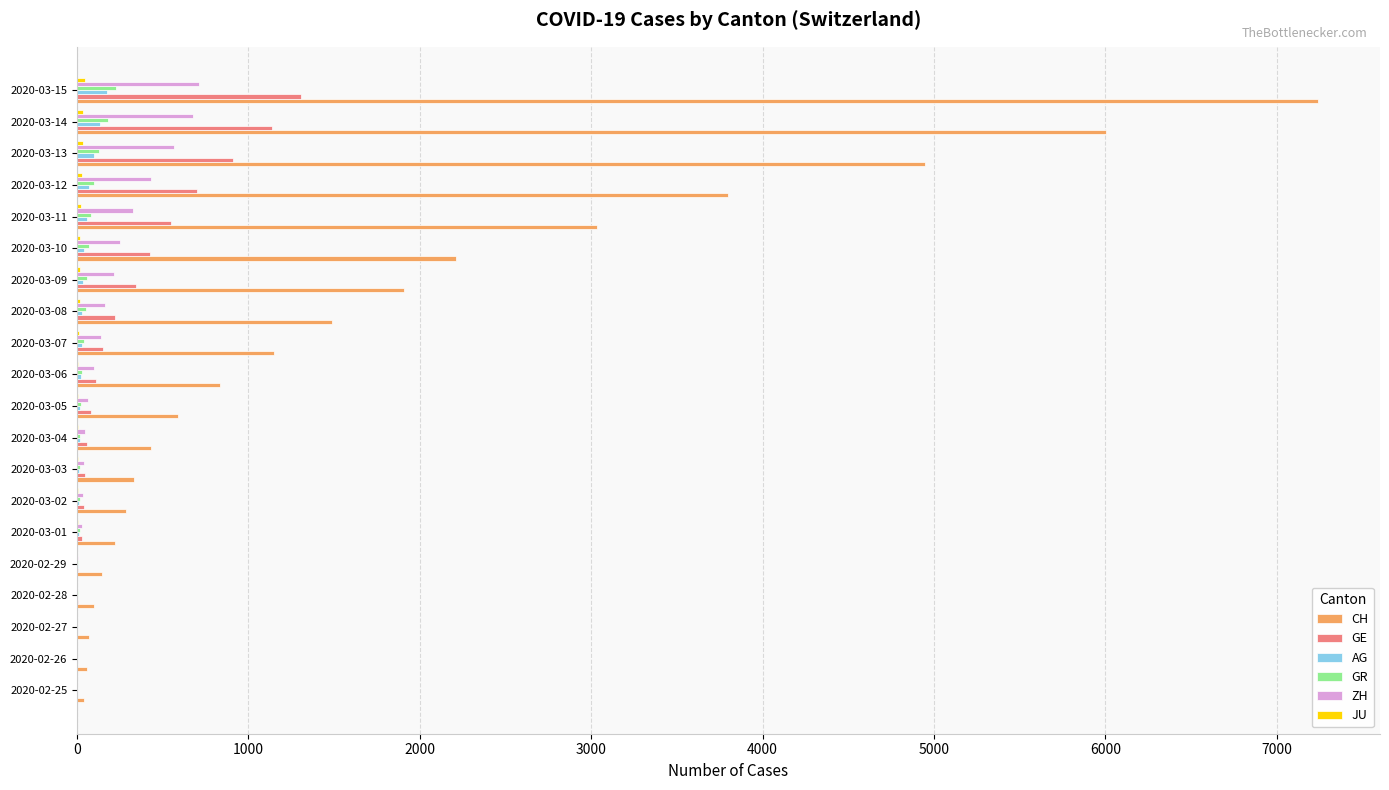

What is the maximum value shown in the chart?

7240